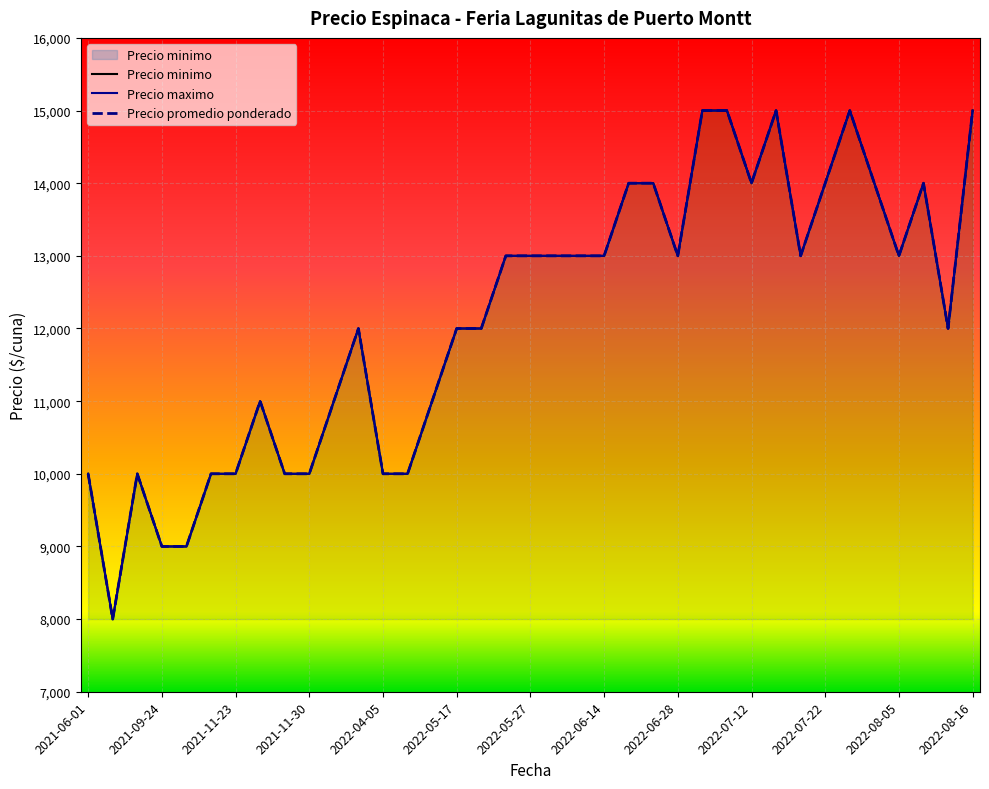

What is the maximum value shown in the chart?

15000